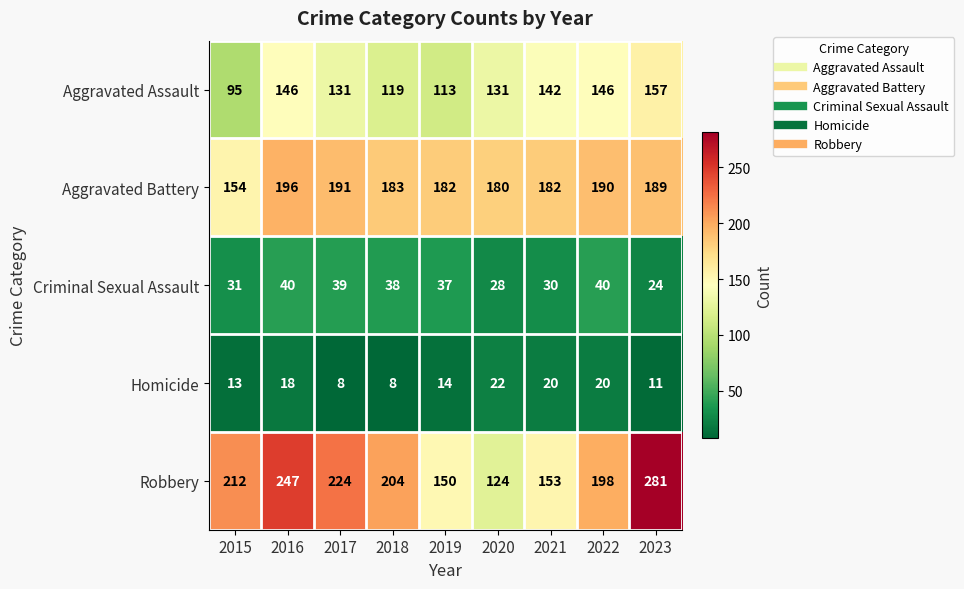

At which category is the sum across all series the highest?

2023